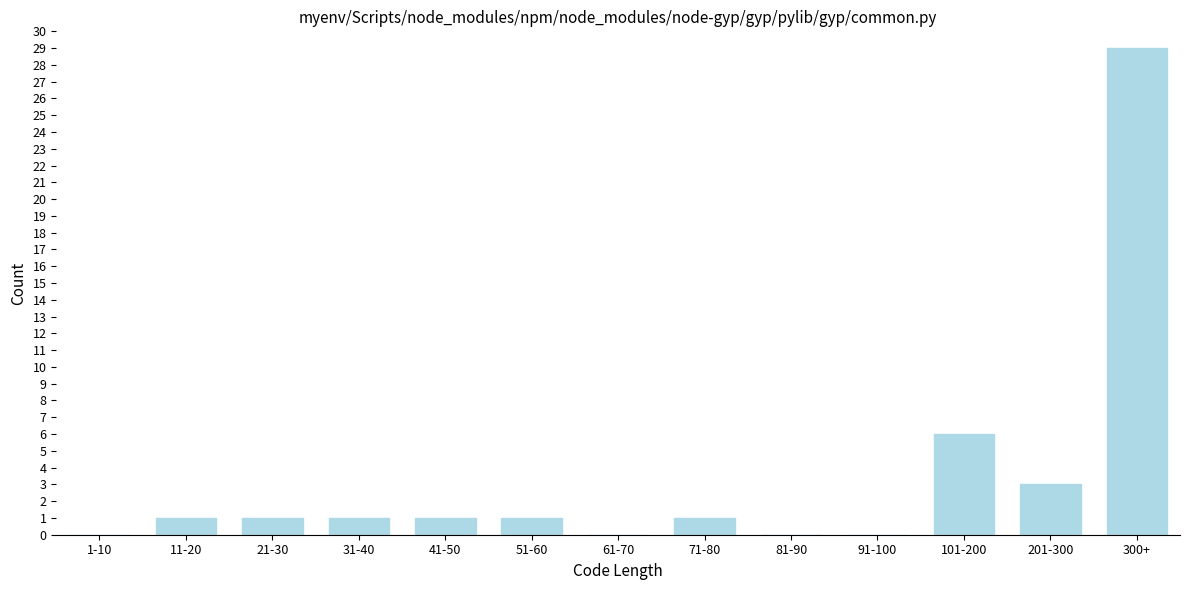

Reading right to left, extract all data points from this chart.

300+=29	201-300=3	101-200=6	91-100=0	81-90=0	71-80=1	61-70=0	51-60=1	41-50=1	31-40=1	21-30=1	11-20=1	1-10=0